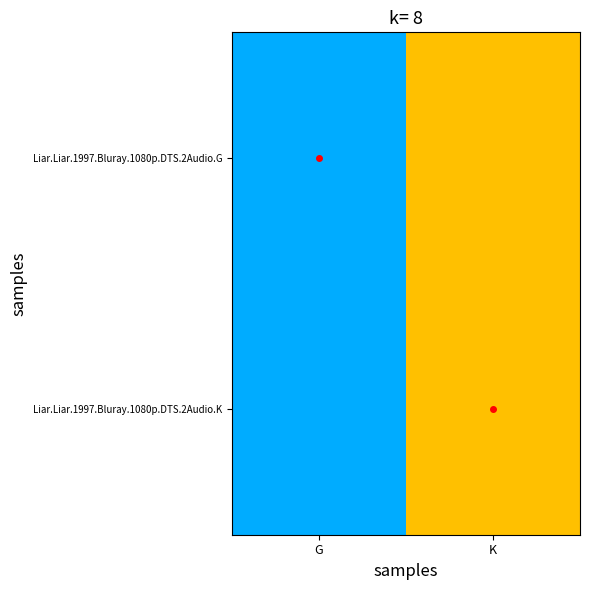

How many distinct data groups are displayed?

2